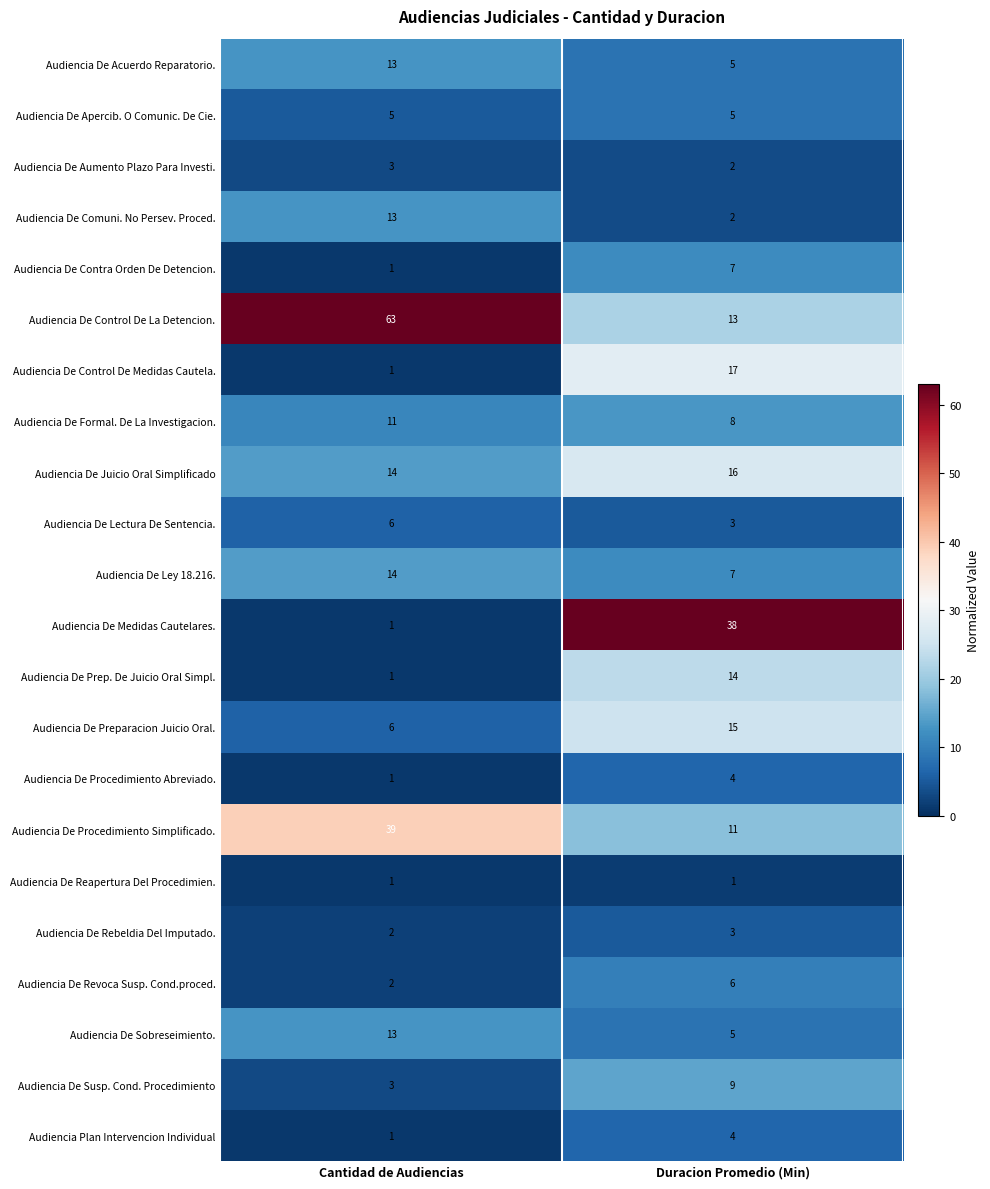

What is the sum of all Audiencia De Lectura De Sentencia. values?

9